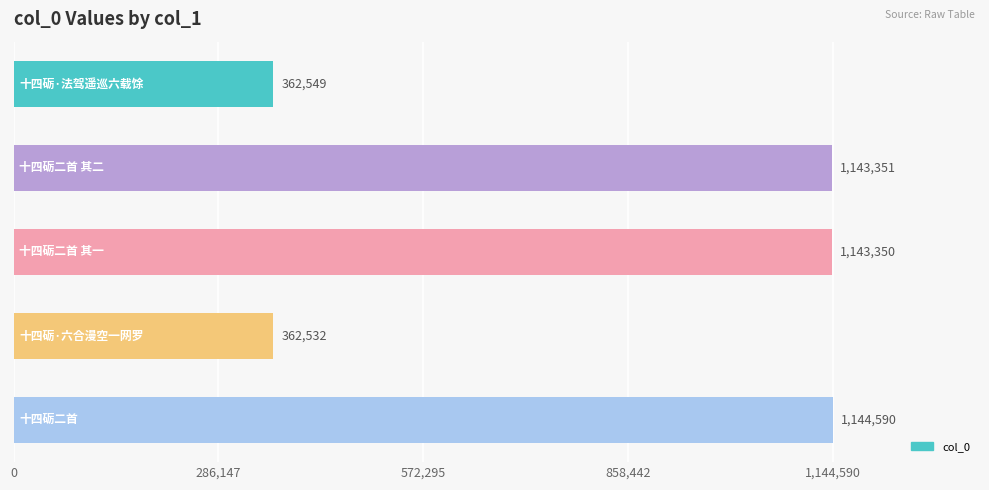

Reading top to bottom, what are all the values shown in this chart?

362549	1143351	1143350	362532	1144590